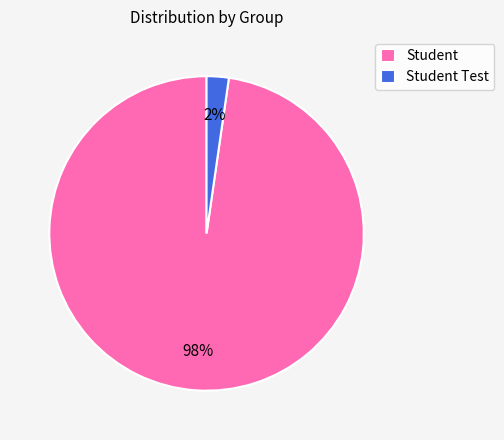

True or false: Student Test accounts for 2% of the total.

True